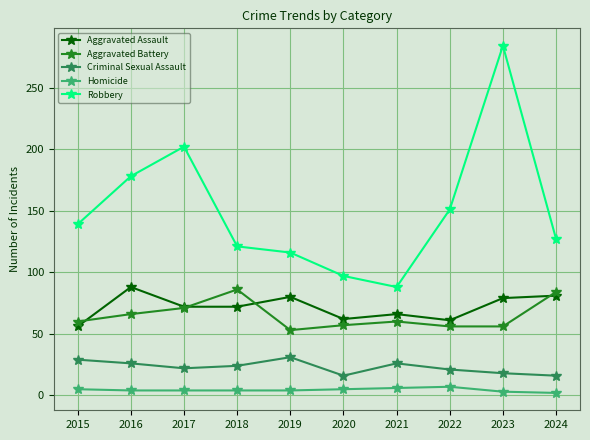

Which series has the widest spread of values?

Robbery